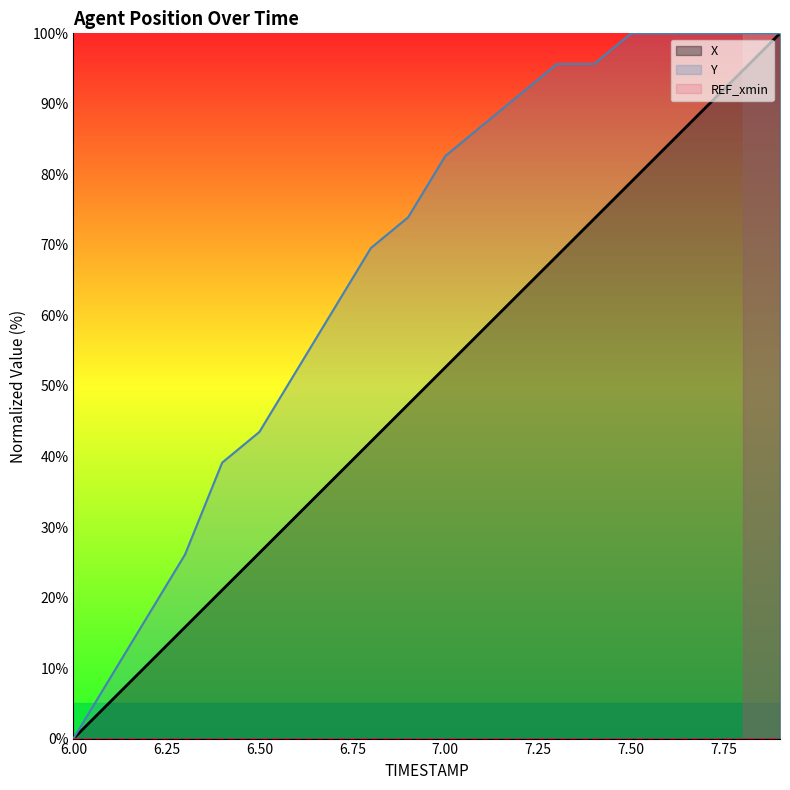

Does the chart display data point markers on the line(s)?

No